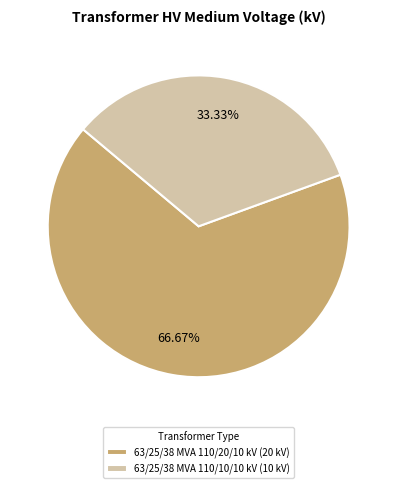

Rank the categories by value from lowest to highest.

63/25/38 MVA 110/10/10 kV, 63/25/38 MVA 110/20/10 kV